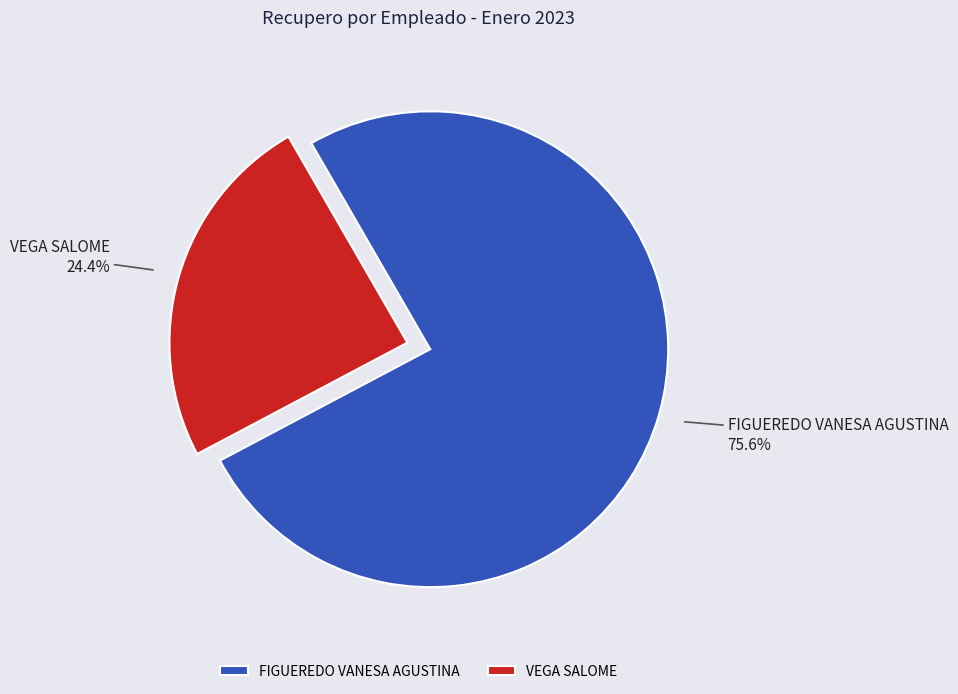

Between VEGA SALOME and FIGUEREDO VANESA AGUSTINA, which is larger?

FIGUEREDO VANESA AGUSTINA